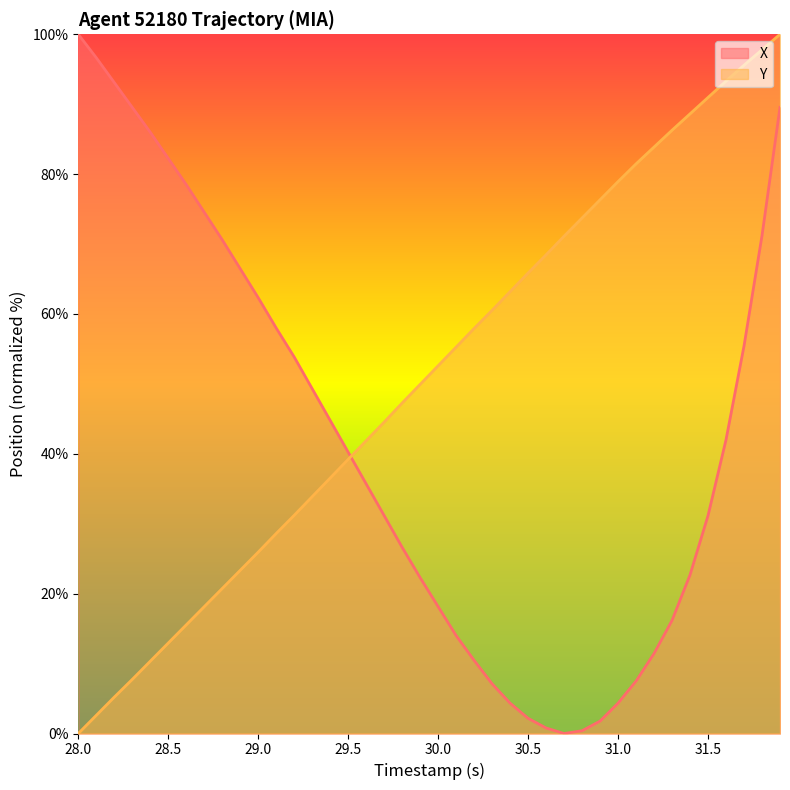

True or false: Y has a value of 128.7 at 31.0.

False